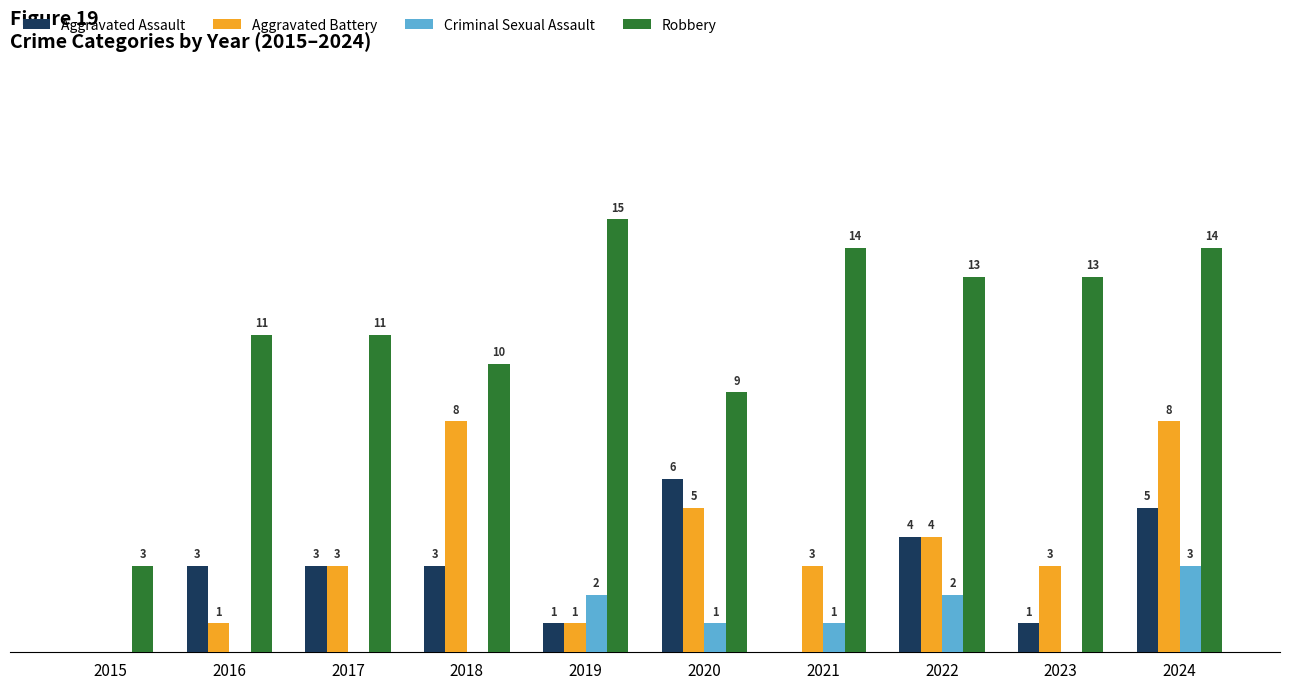

Is the value of Robbery at 2022 greater than the value of Criminal Sexual Assault at 2015?

Yes